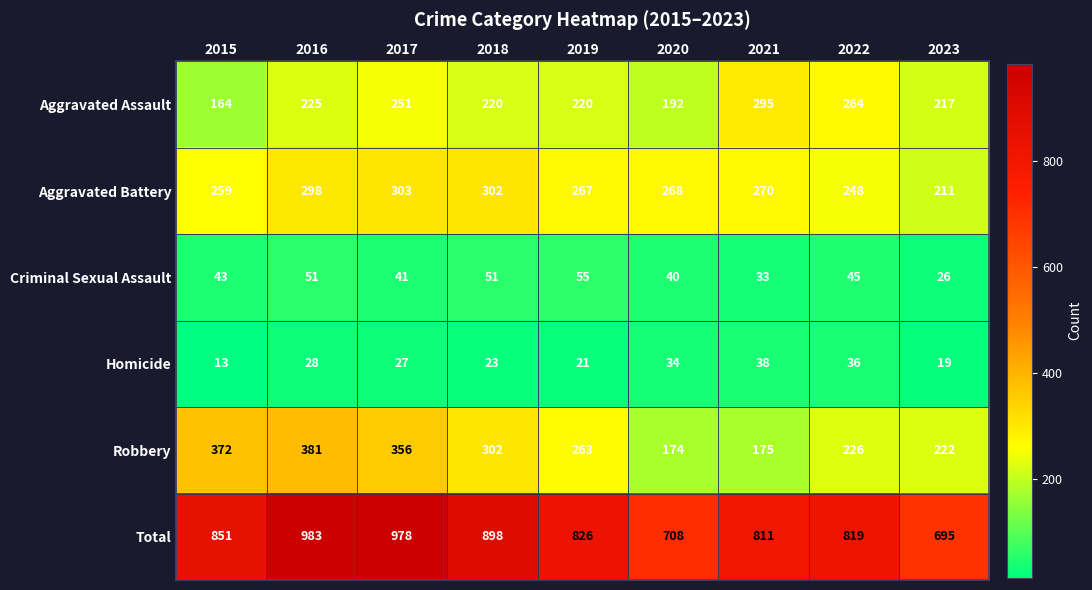

What is the difference between the maximum and minimum values in the Aggravated Battery series?

92